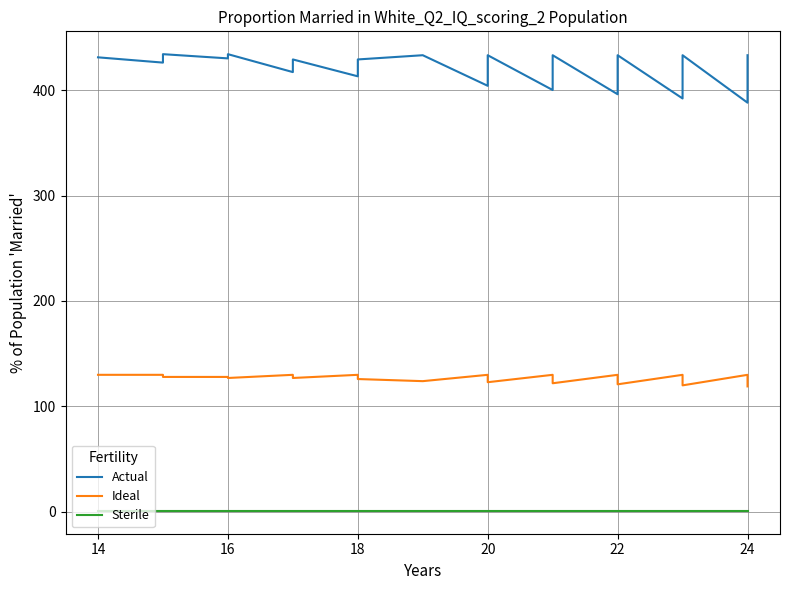

Between 18 and 22, which series saw the biggest shift?

Actual